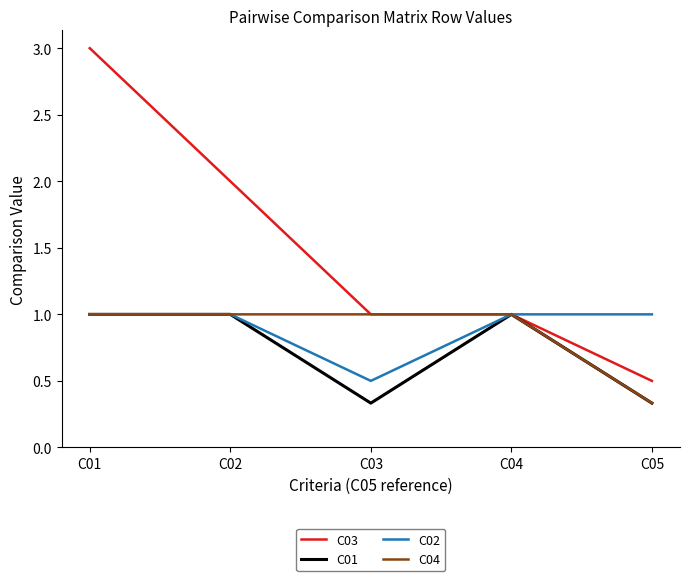

What is the greatest value displayed?

3.0